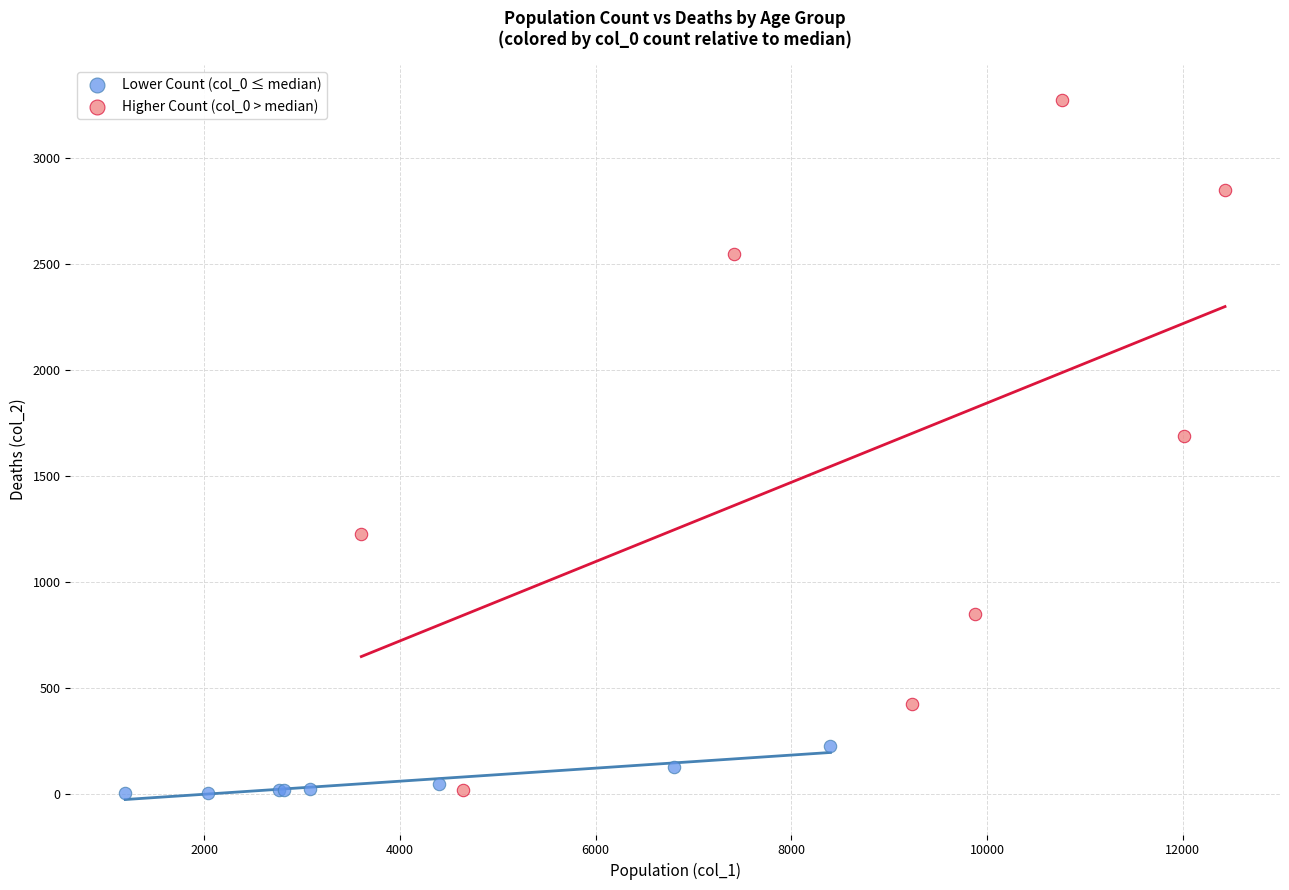

Which series has the widest spread of Y values?

Higher Count (col_0 > median)